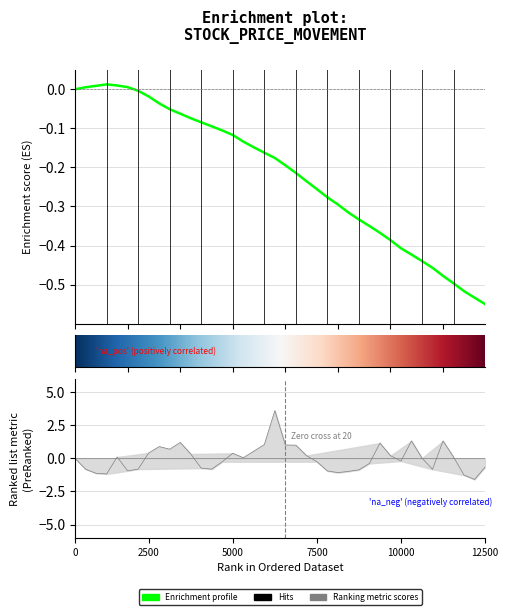

How many lines are shown in the chart?

1